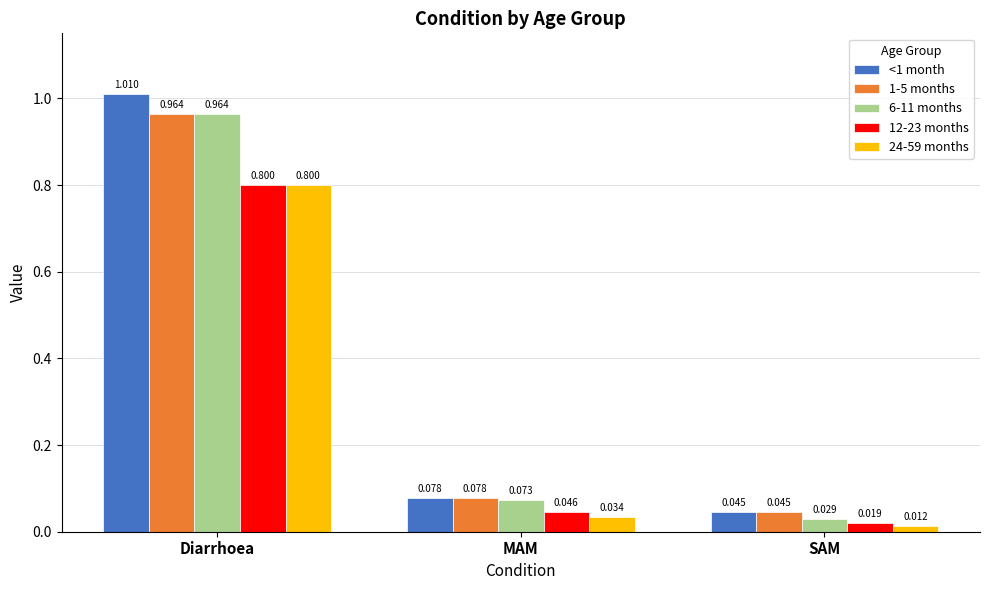

Is it true that 12-23 months equals 0.1 at MAM?

False